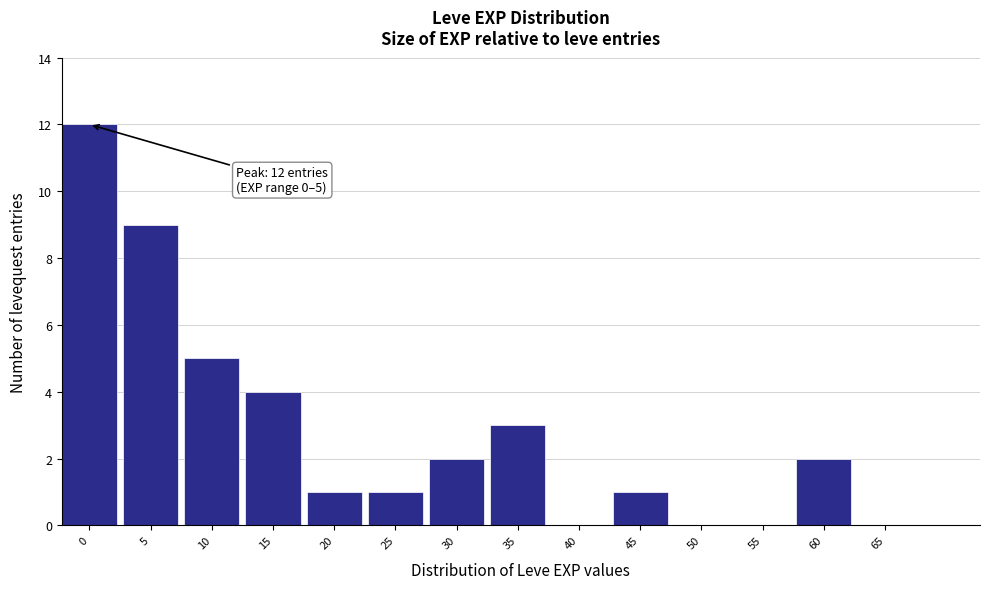

Reading left to right, extract all data points from this chart.

0=12	5=9	10=5	15=4	20=1	25=1	30=2	35=3	40=0	45=1	50=0	55=0	60=2	65=0